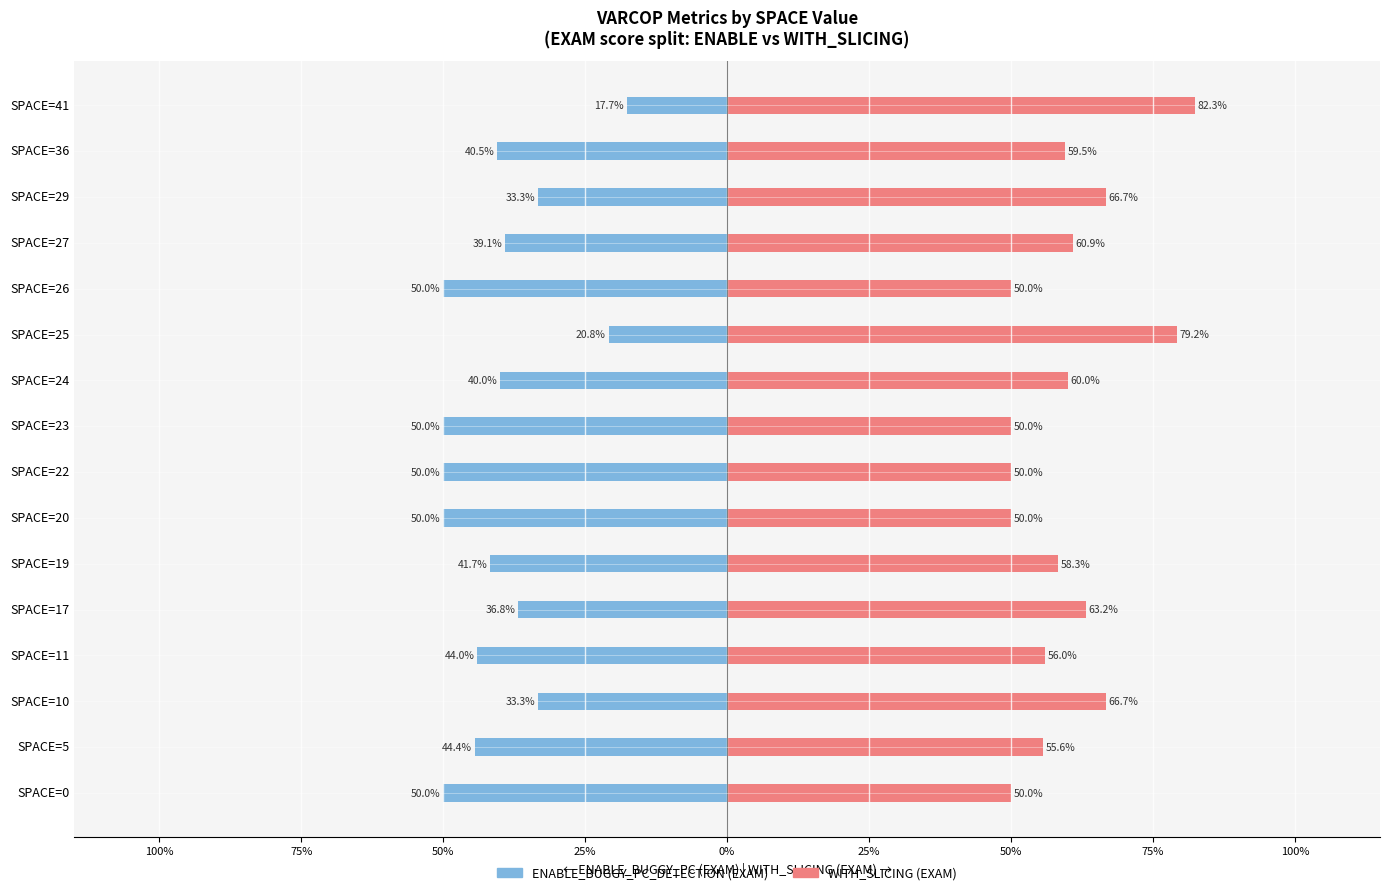

What is the difference between the maximum and second lowest values in the VARCOP_ENABLE (EXAM) series?

32.3